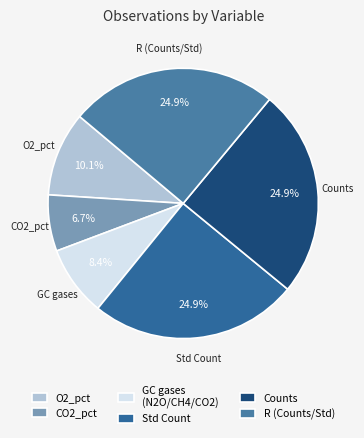

How many segments does this pie chart have?

6